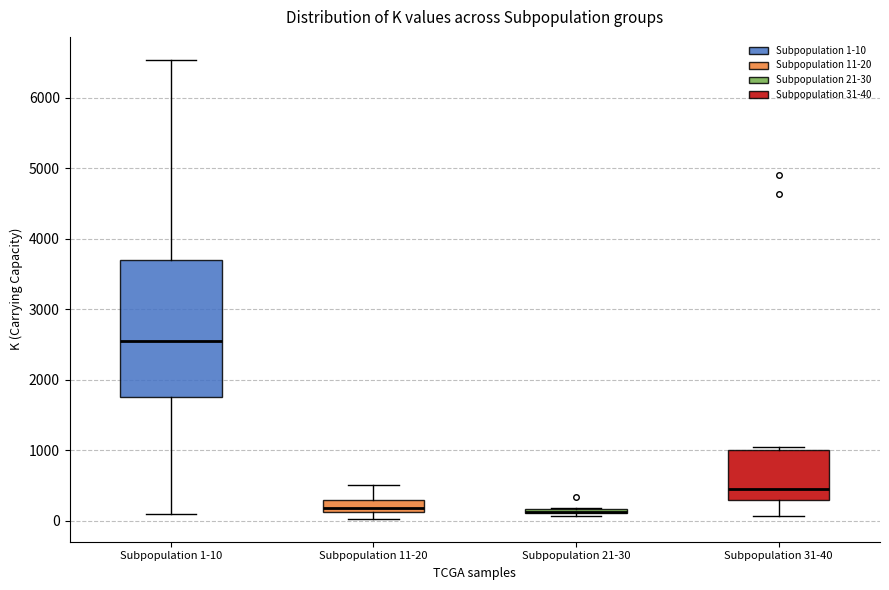

Which box is the tallest, from its lower edge to its upper edge?

Subpopulation 1-10